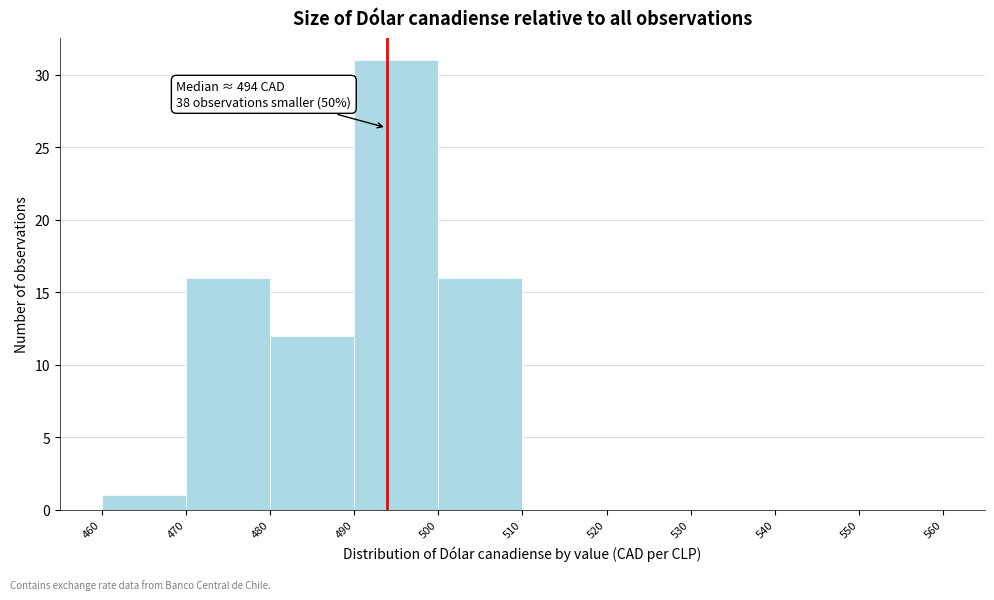

Which range on the x-axis has the tallest bar?

490 to 500